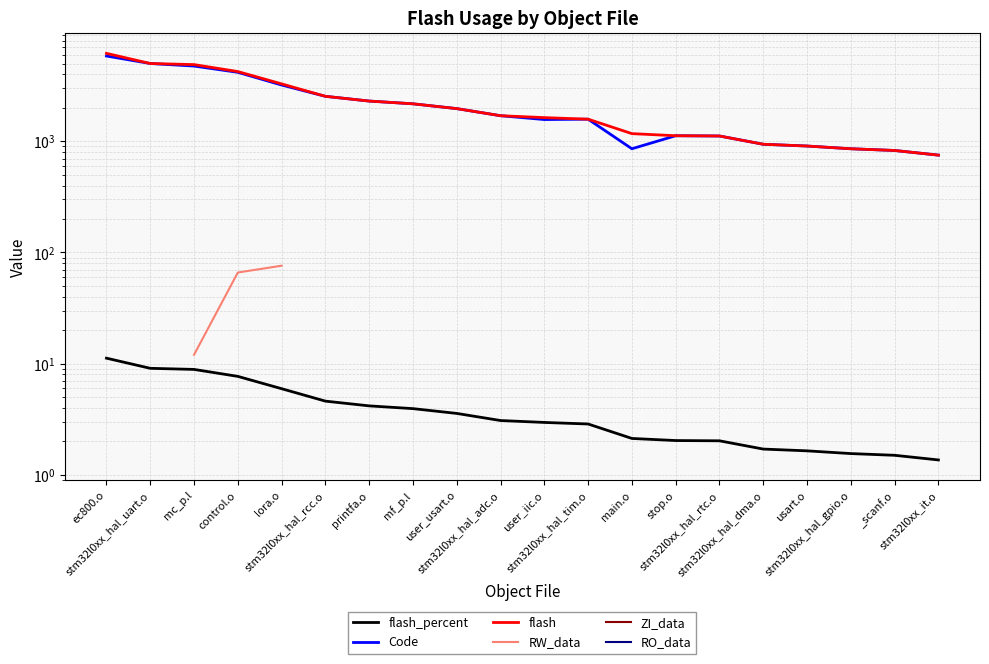

What is the spread (max minus min) of values at _scanf.o?

826.5